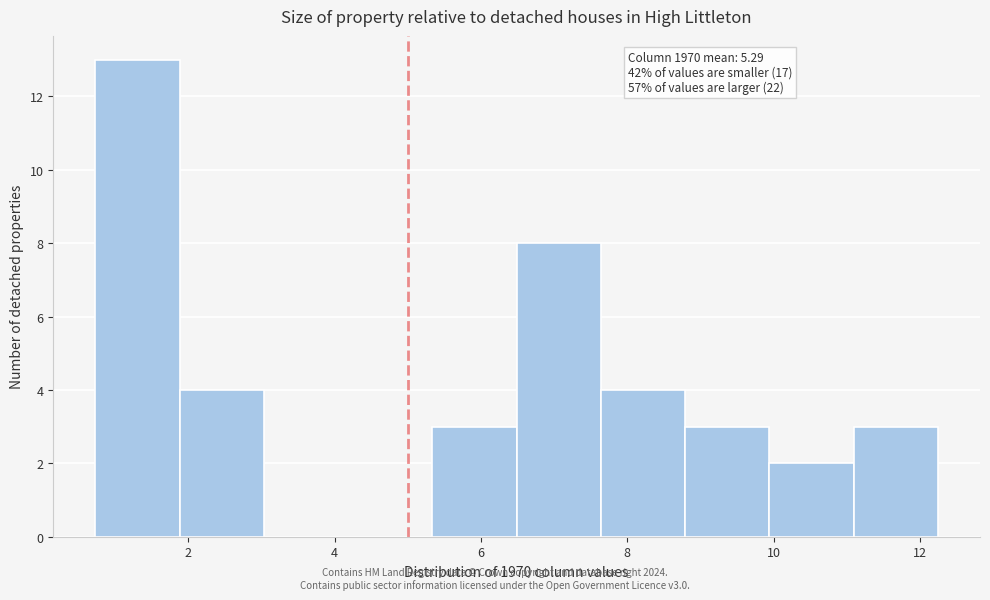

Over which range of the x-axis is the bar tallest?

0.8 to 1.8